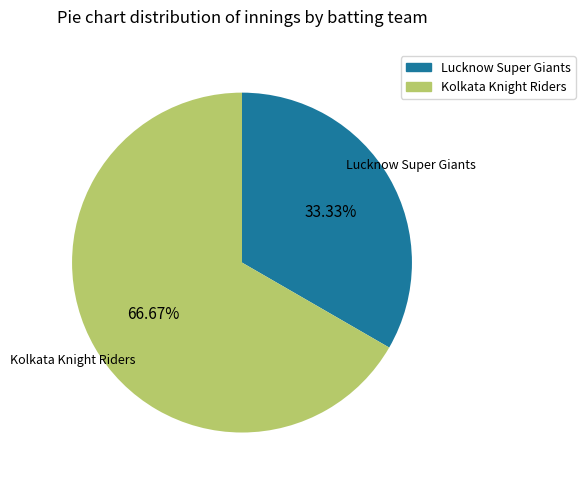

The Kolkata Knight Riders slice represents 76% of the pie. True or false?

False